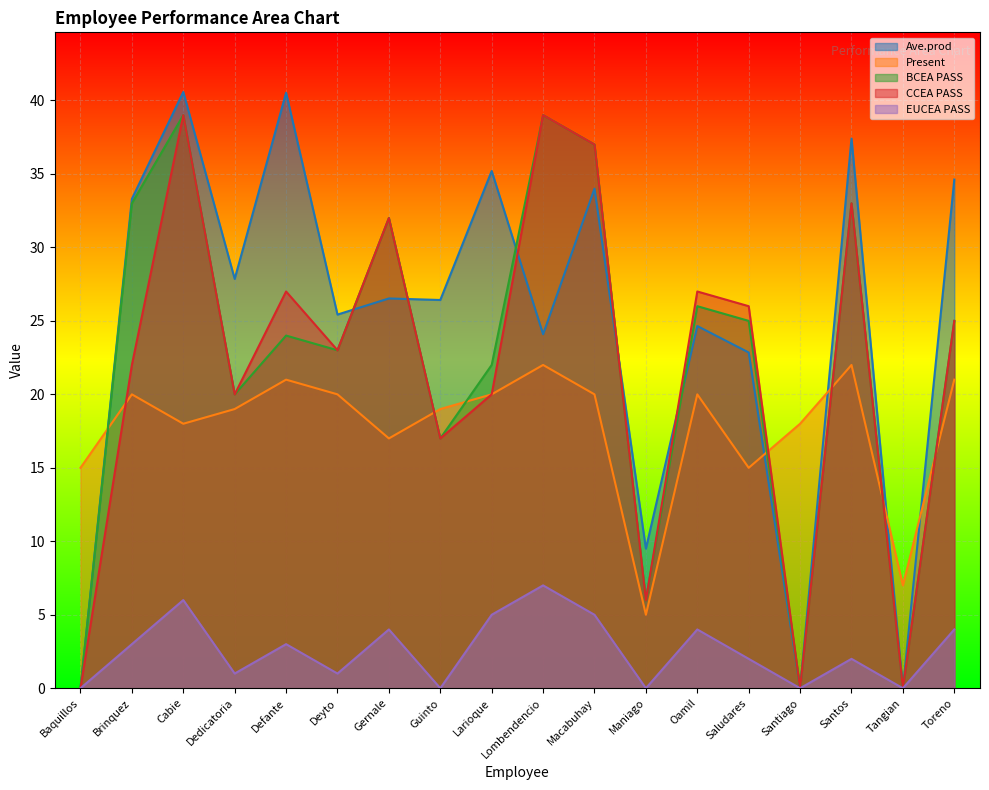

Which series has the widest spread of values?

Ave.prod